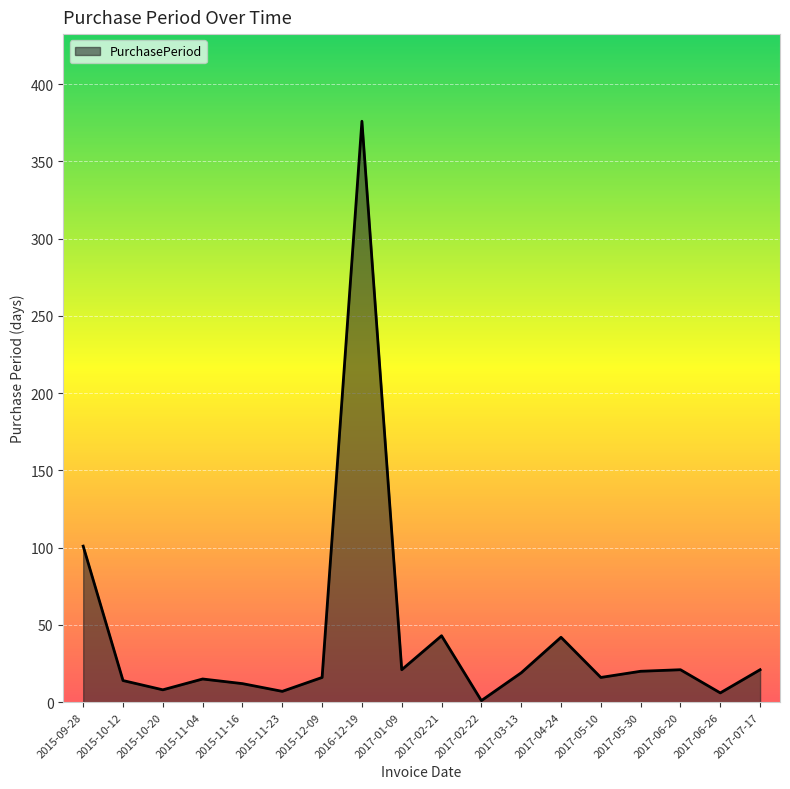

At which label is the value closest to 188?

2015-09-28